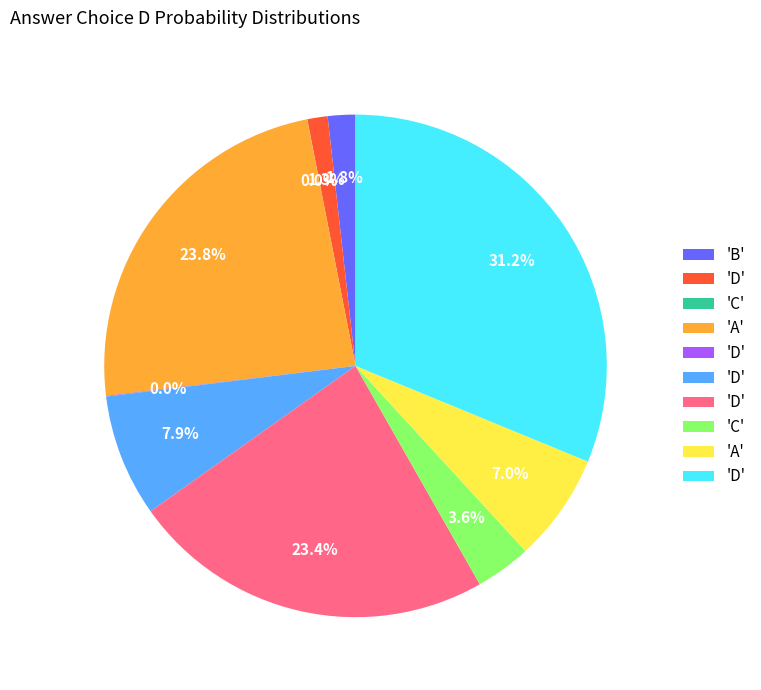

Does any single category account for the majority?

No